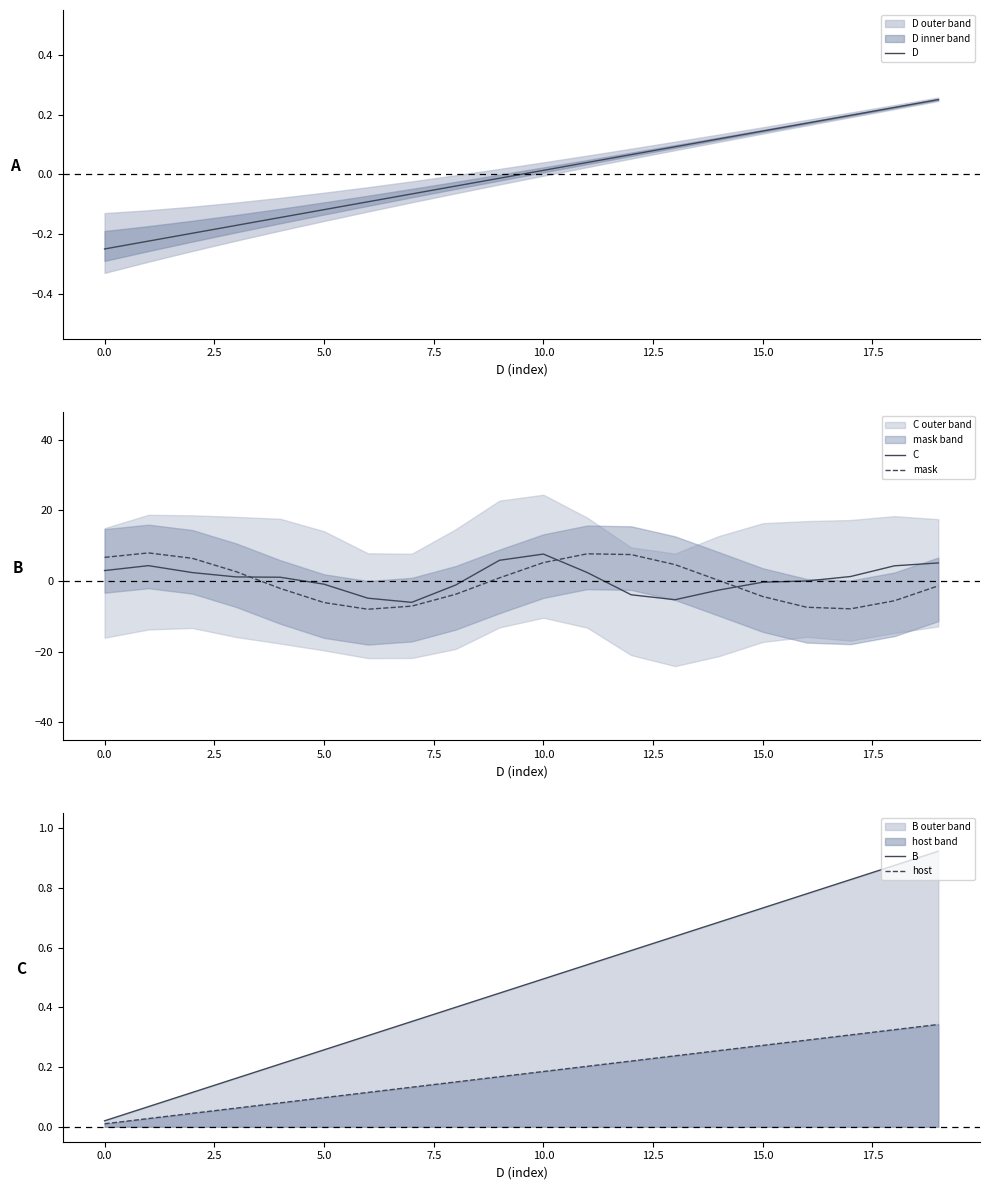

What is the maximum value for mask?

8.0